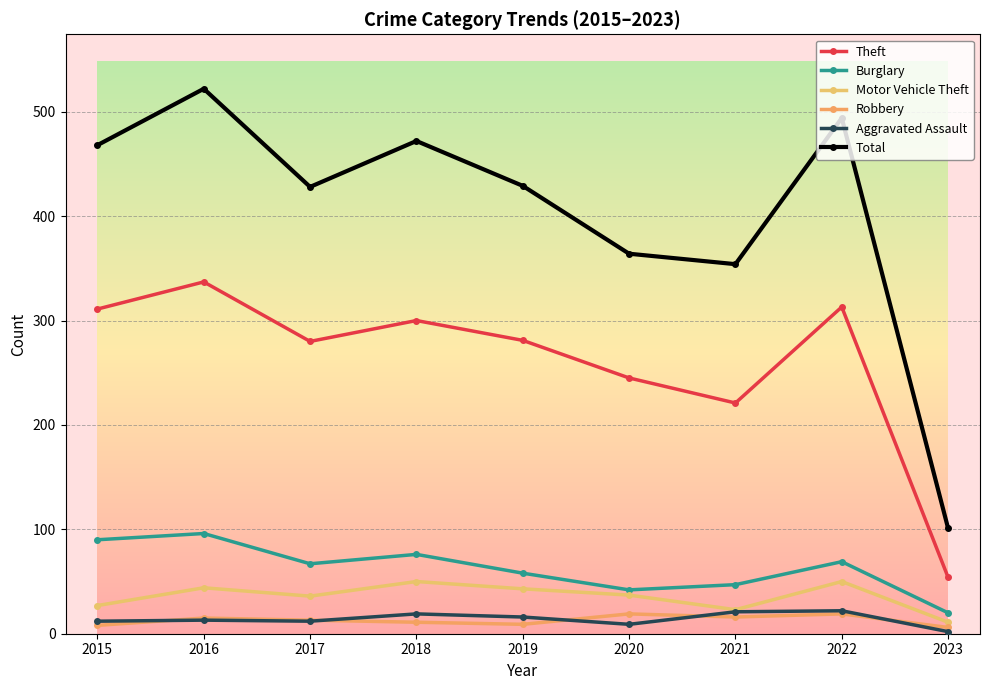

What is the lowest value of the Total series?

101